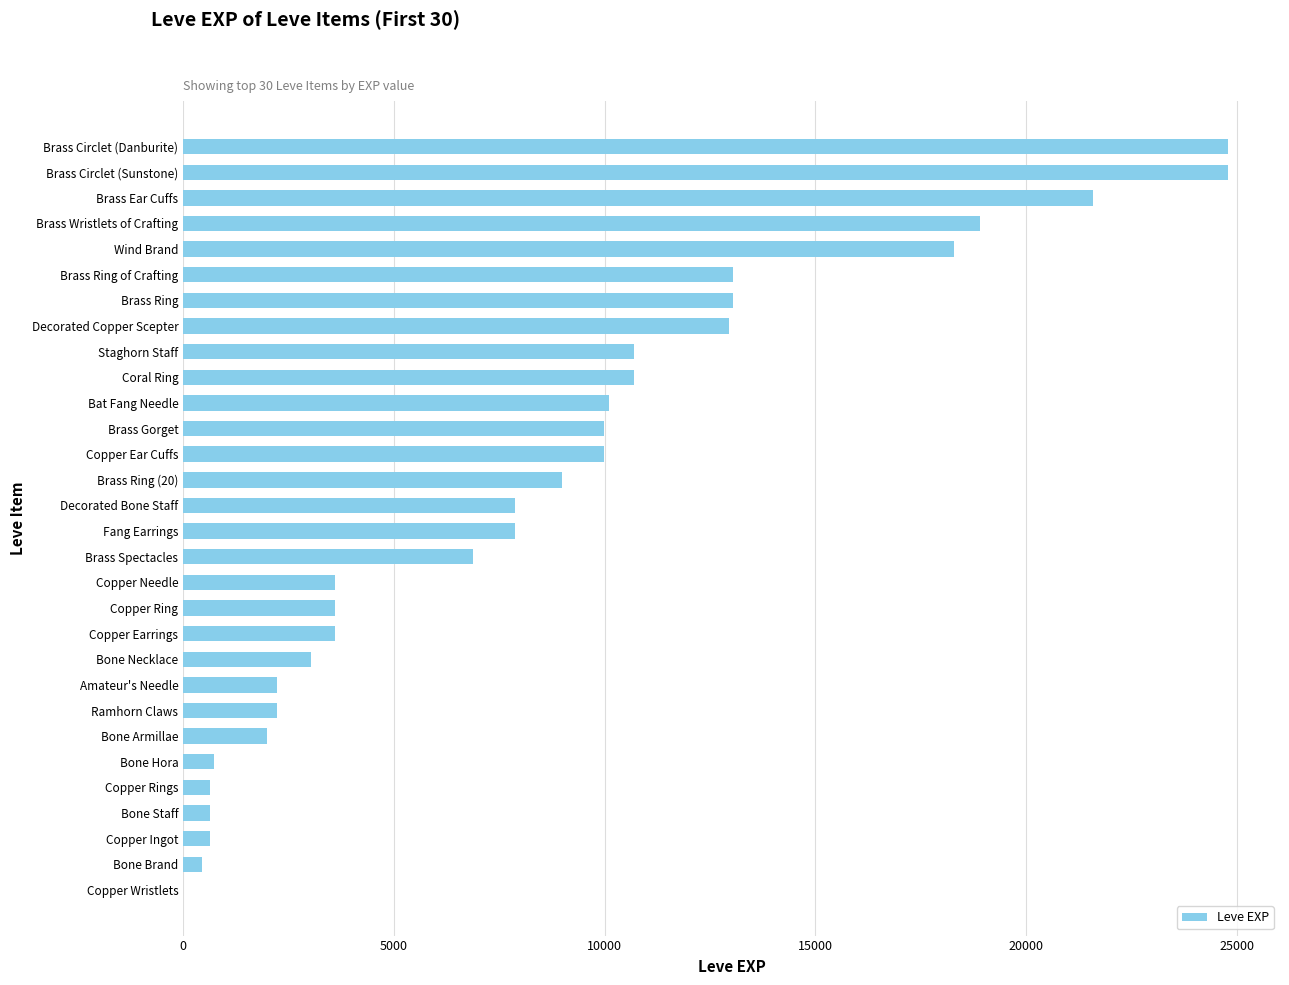

What is the sum of the values at Staghorn Staff and Copper Ingot?

11340